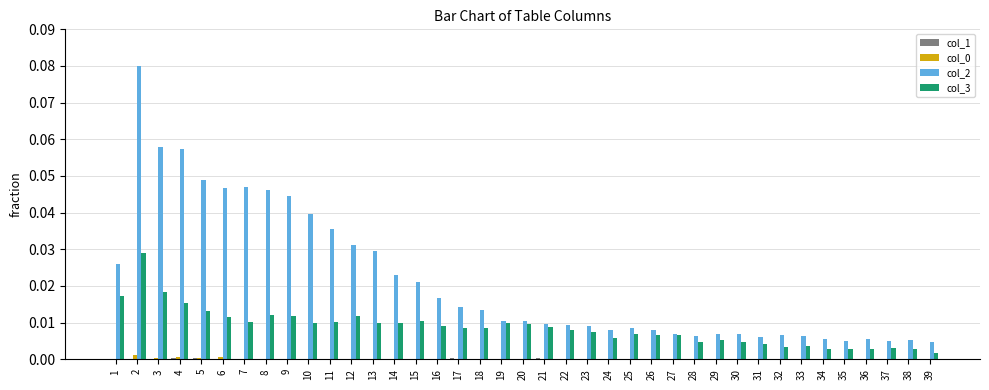

Which series has the largest total across all categories?

col_2